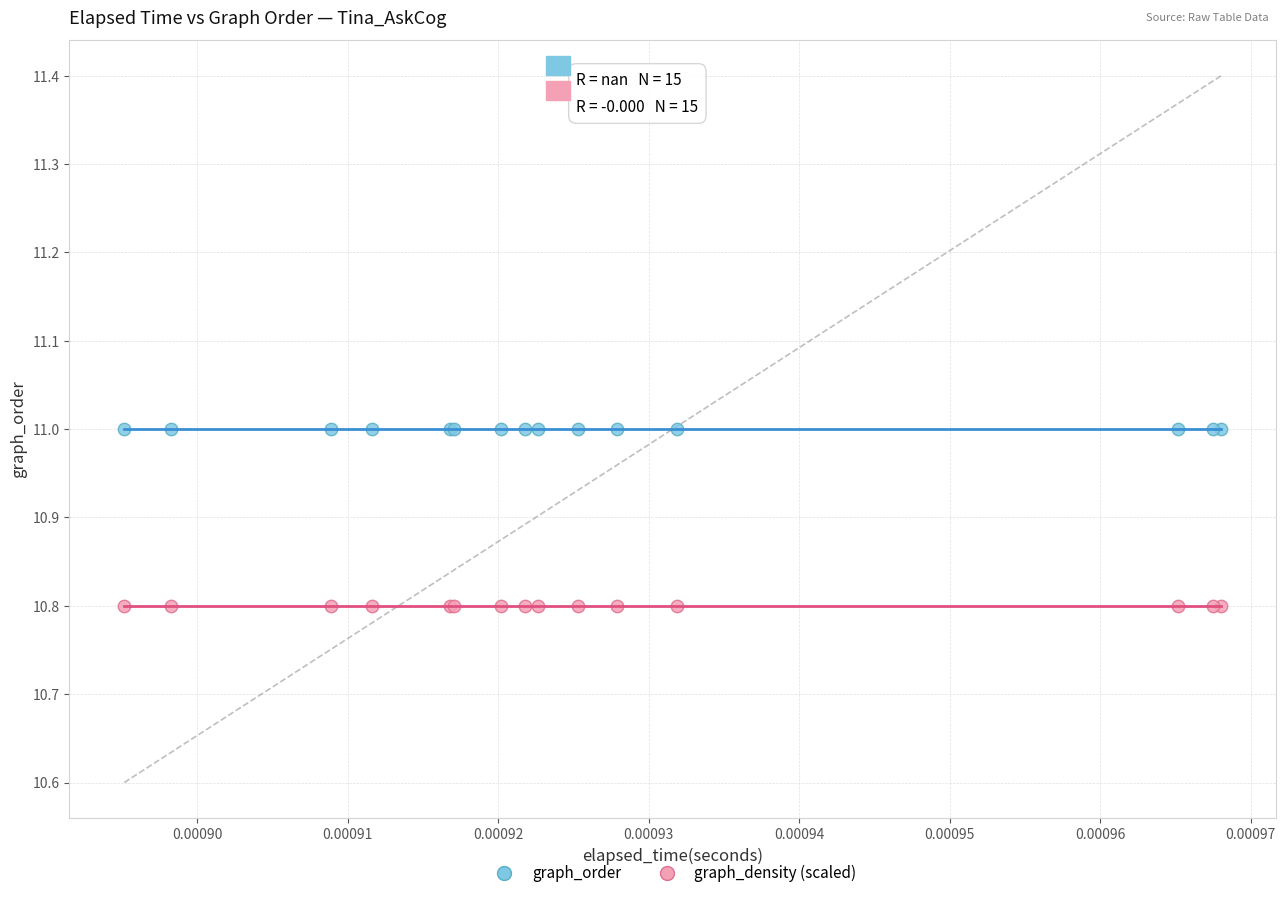

Which series contains the lowest Y value?

graph_density (scaled)